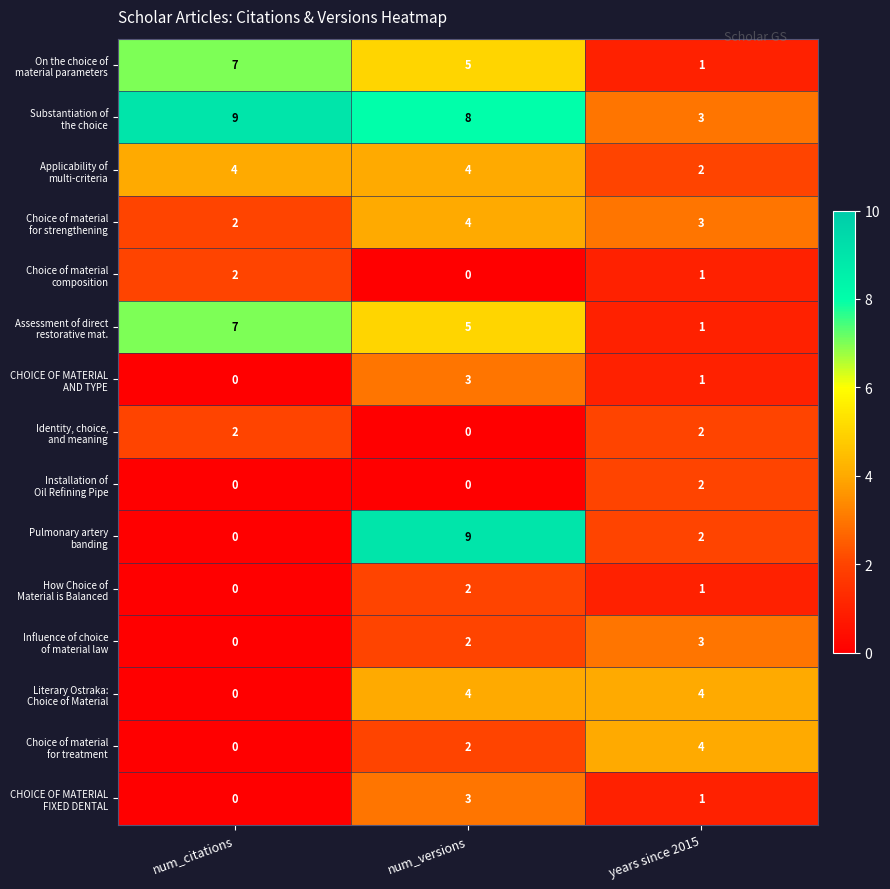

At which category is the sum across all series the highest?

num_versions